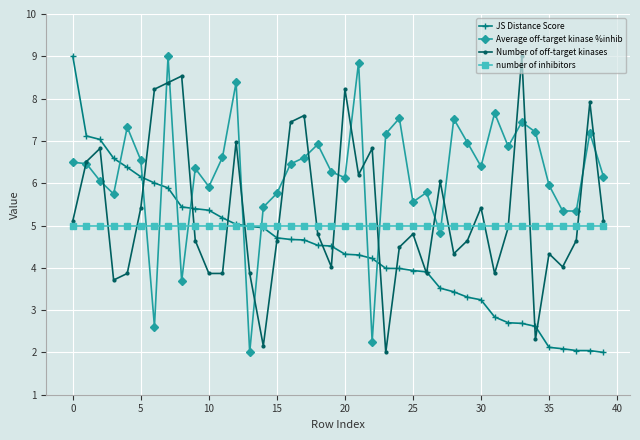

How many intersections are there between JS Distance Score and Average off-target kinase %inhib?

9